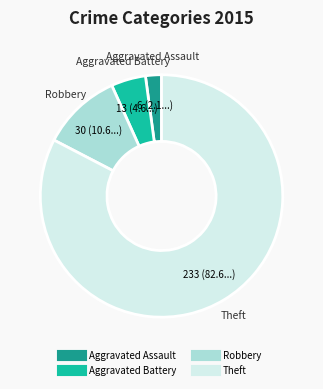

Combined, do Theft and Robbery account for over 50%?

Yes